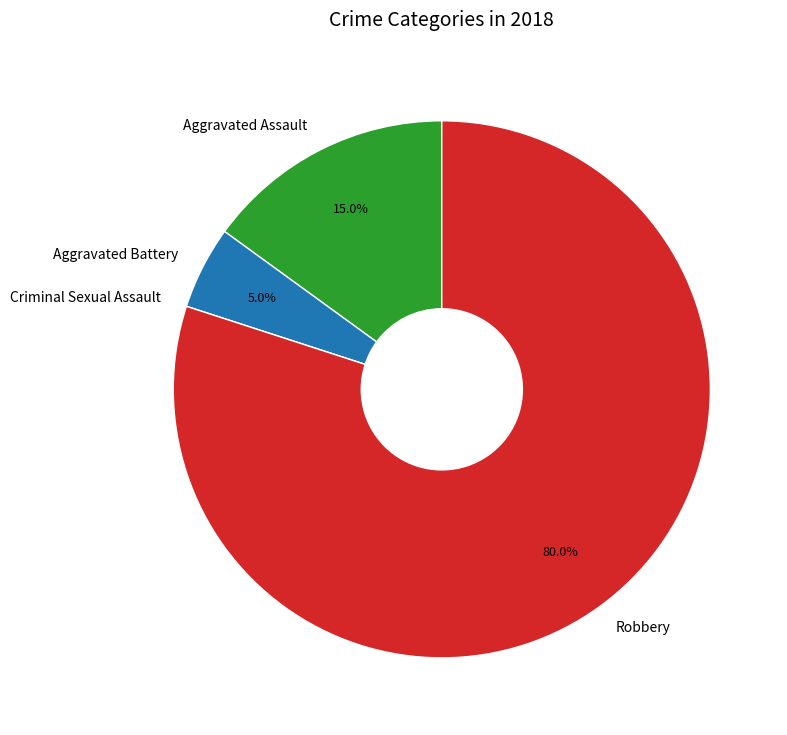

What percentage is the Aggravated Assault slice, to the nearest percent?

15%